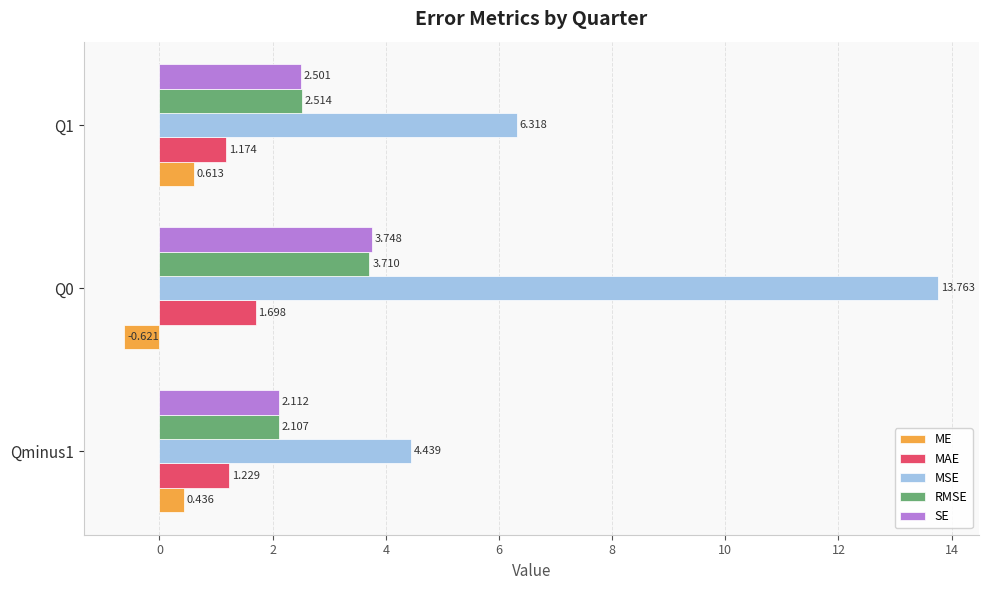

Rank the series by their maximum value, from lowest to highest.

ME, MAE, RMSE, SE, MSE